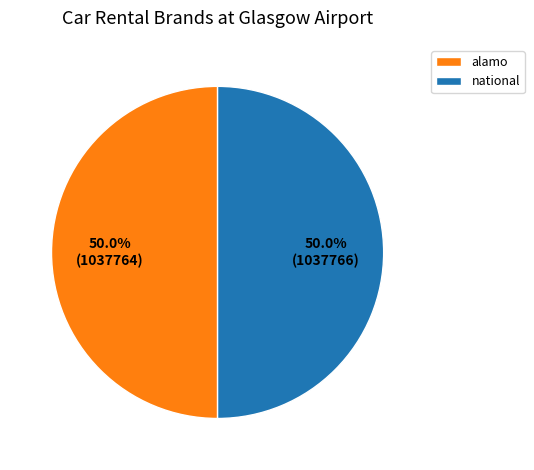

Approximately how many times larger is the value at alamo compared to national?

1.0